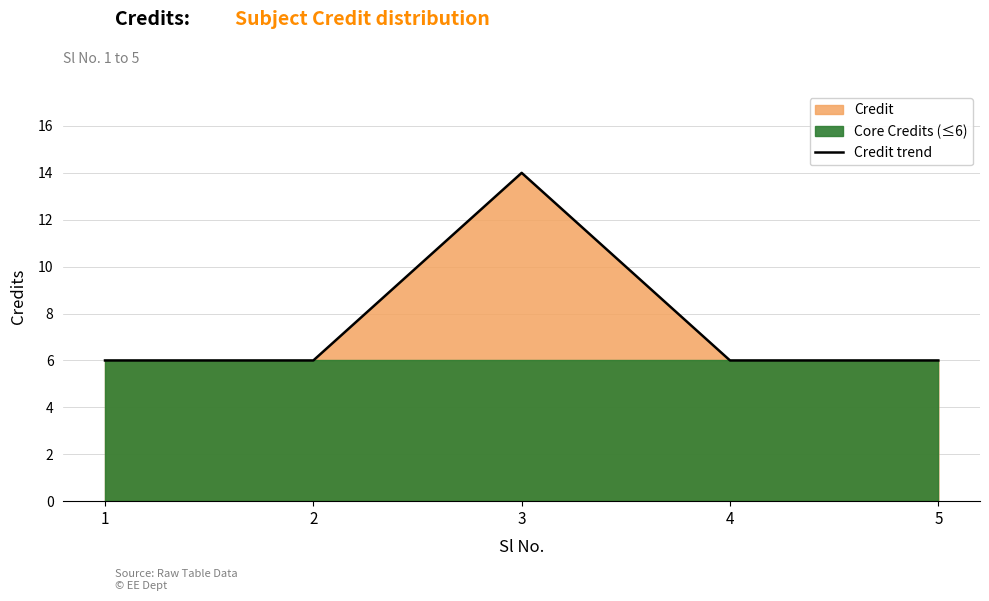

What is the ratio of the value at 2 to the value at 1?

1.0